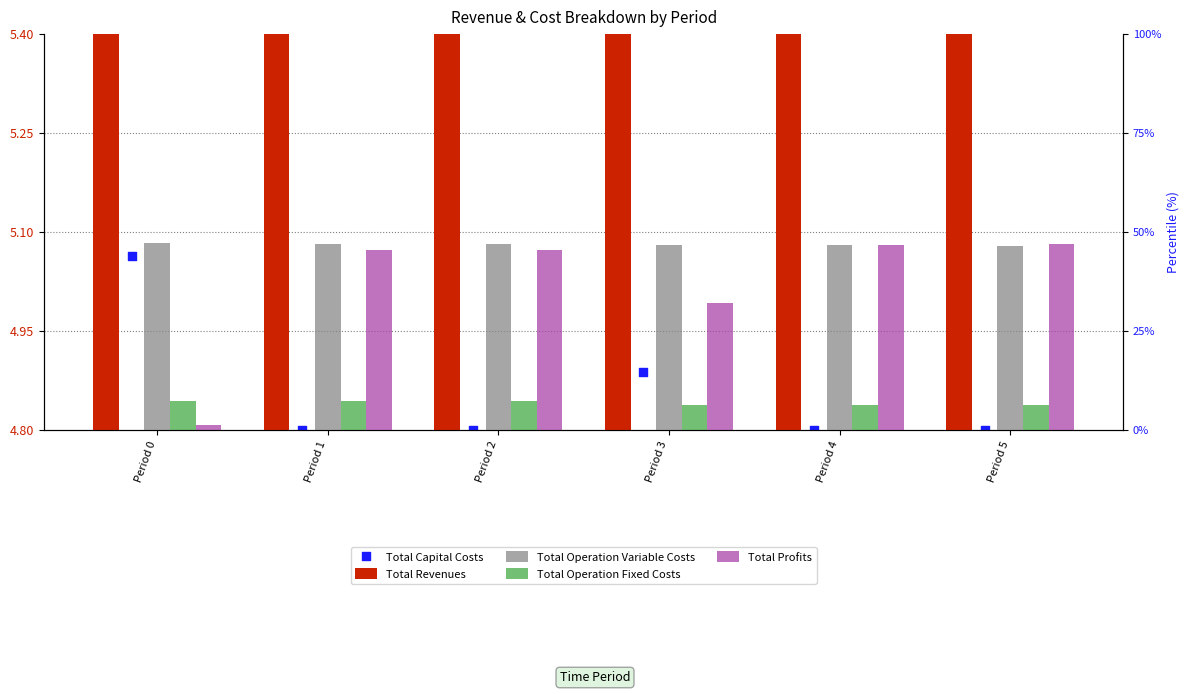

What are all the series names shown in the legend?

Total Revenues, Total Operation Variable Costs, Total Operation Fixed Costs, Total Profits, Total Capital Costs